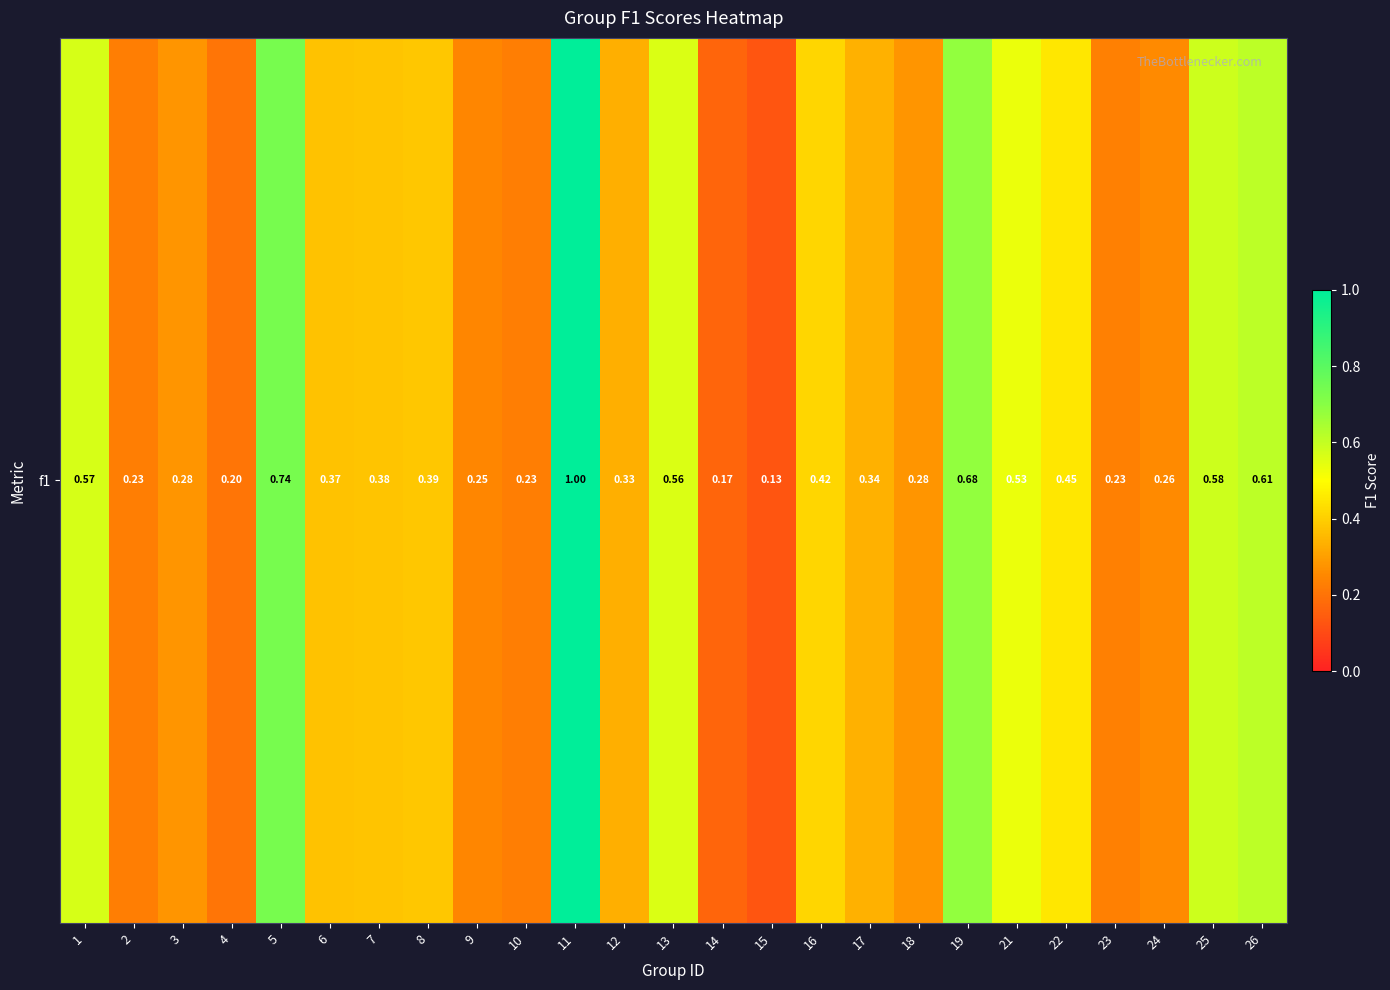

Reading right to left, transcribe all the data shown in this chart.

26=0.6	25=0.6	24=0.3	23=0.2	22=0.5	21=0.5	19=0.7	18=0.3	17=0.3	16=0.4	15=0.1	14=0.2	13=0.6	12=0.3	11=1.0	10=0.2	9=0.2	8=0.4	7=0.4	6=0.4	5=0.7	4=0.2	3=0.3	2=0.2	1=0.6